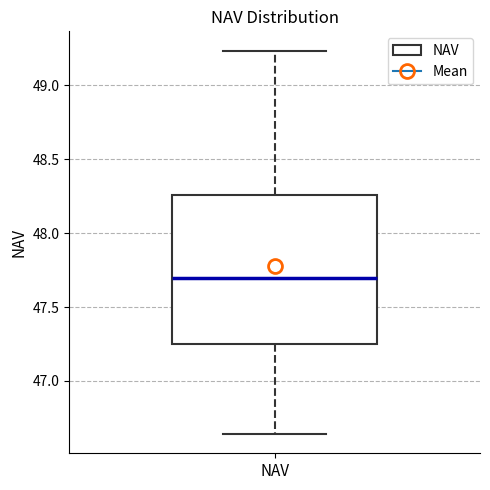

Transcribe this box plot: give where the median line is, the range the box spans, and where the two whiskers end, as read against the y-axis. The values are not printed on the chart, so give them approximately, as read against the axis.

median 47.70, box 47.25 to 48.25, whiskers 46.65 to 49.25